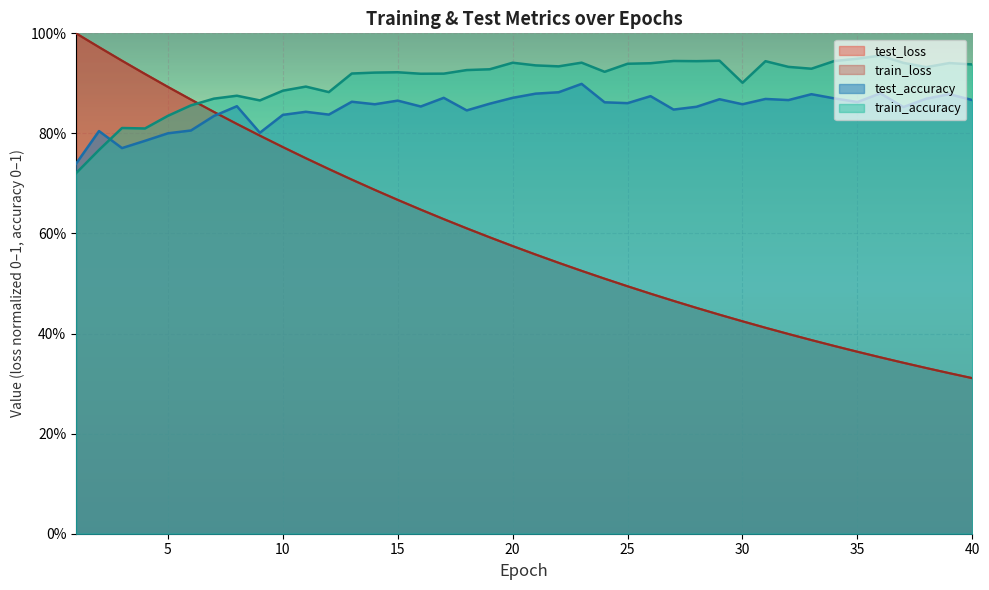

What is the average value of the train_accuracy series?

0.9